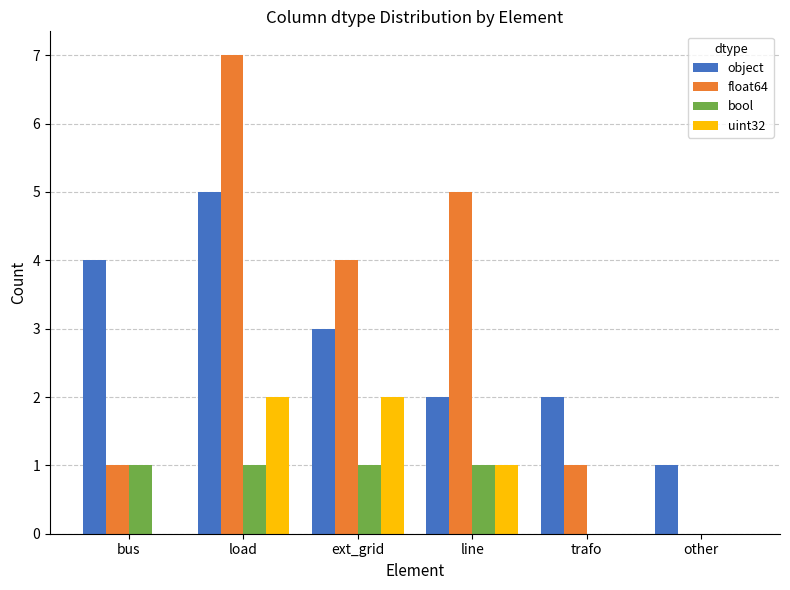

The value of uint32 at ext_grid is 1. True or false?

False